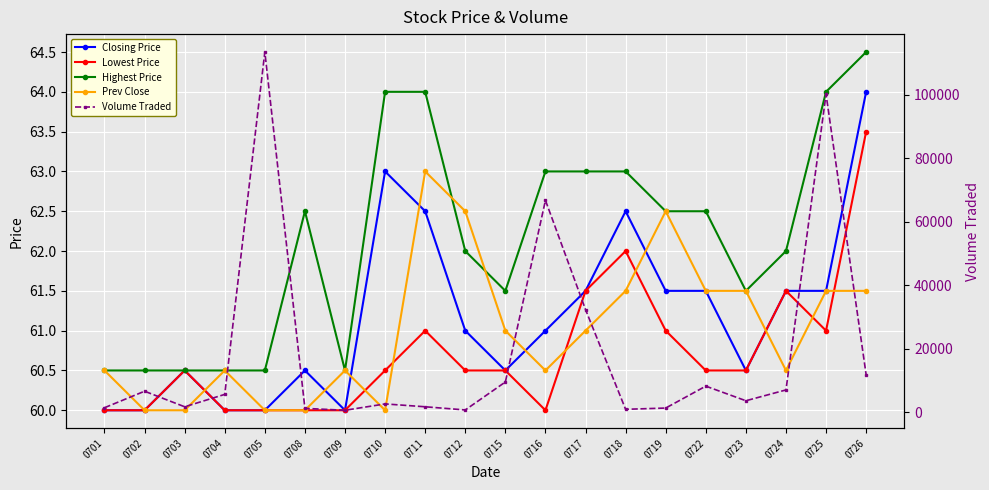

What are all the series names shown in the legend?

Closing Price, Lowest Price, Highest Price, Prev Close, Volume Traded